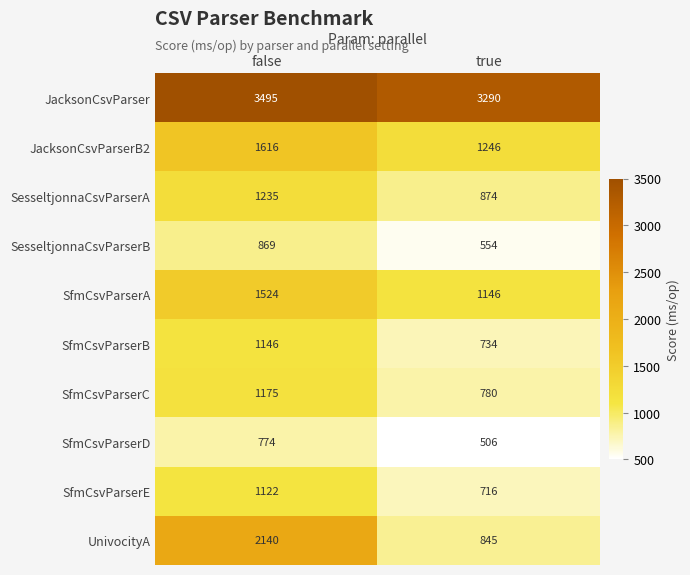

At true, list the series in order from largest to smallest.

JacksonCsvParser, JacksonCsvParserB2, SfmCsvParserA, SesseltjonnaCsvParserA, UnivocityA, SfmCsvParserC, SfmCsvParserB, SfmCsvParserE, SesseltjonnaCsvParserB, SfmCsvParserD